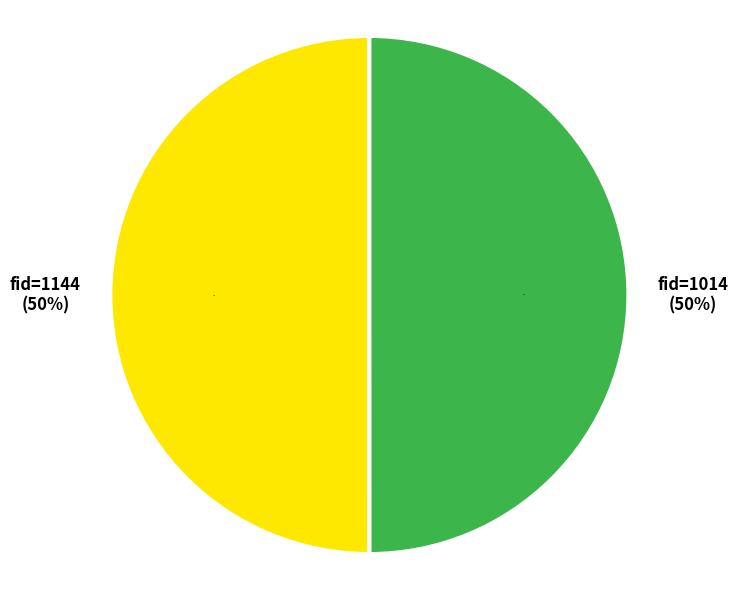

Which category has the smallest portion of the pie?

fid=1014